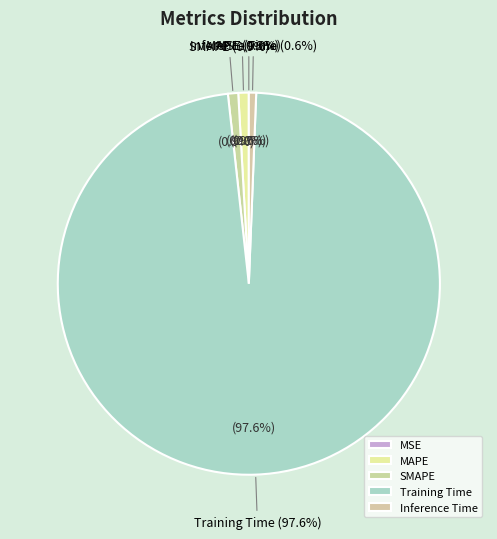

Which slice is the largest?

Training Time